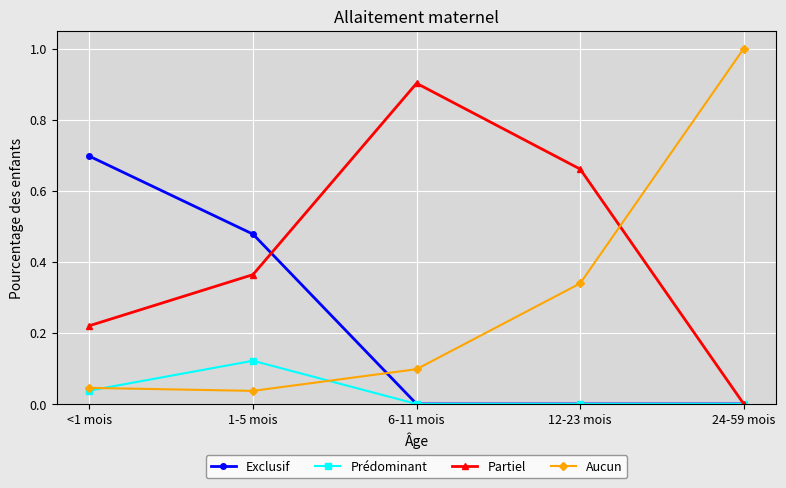

Is it true that Exclusif equals 0.3 at 12-23 mois?

False